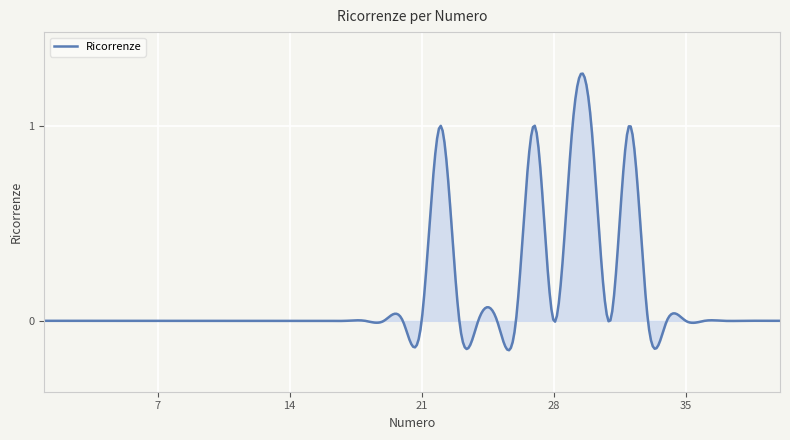

Does the chart display data point markers on the line(s)?

No